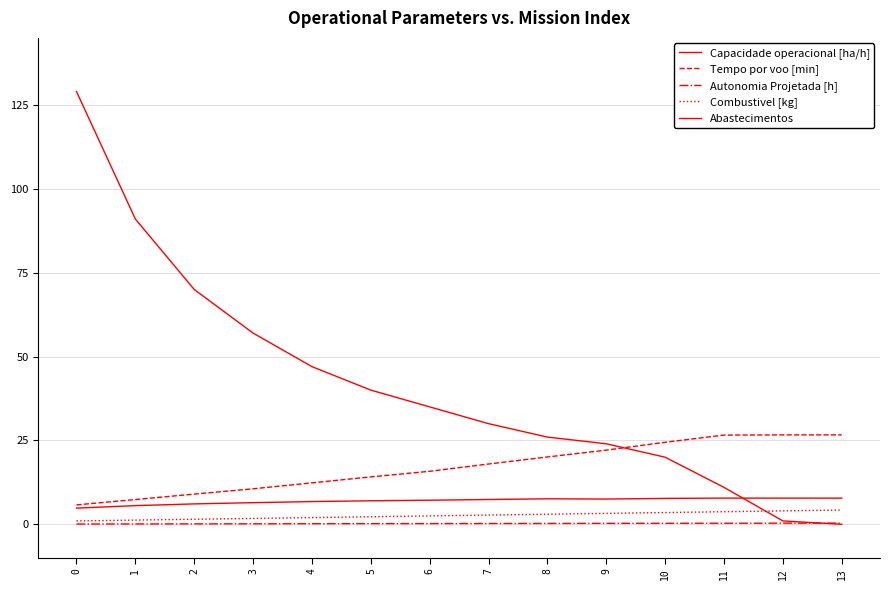

True or false: Capacidade operacional [ha/h] and Combustivel [kg] intersect in this chart.

False